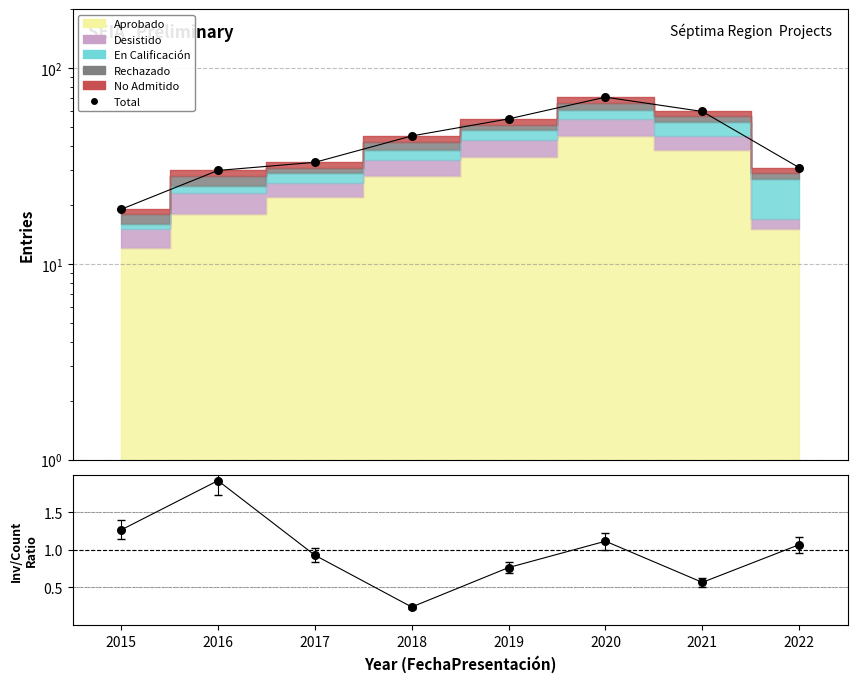

Which series has the largest total across all categories?

Total